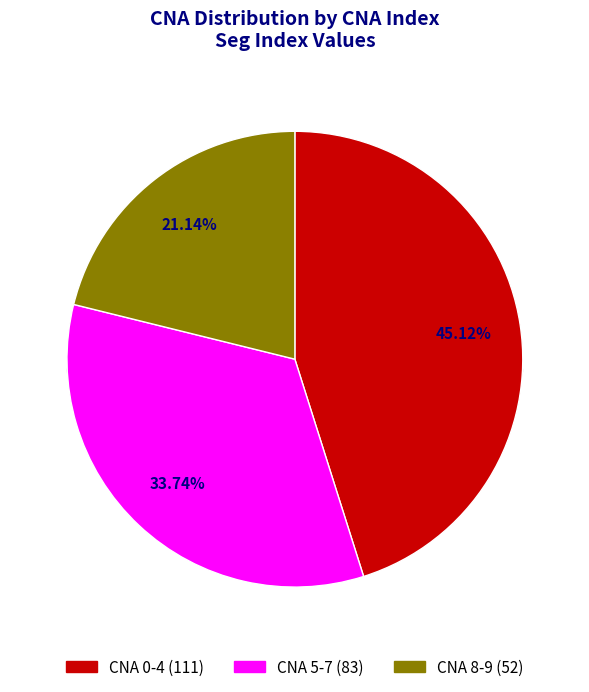

Is there any slice that represents more than half of the pie?

No